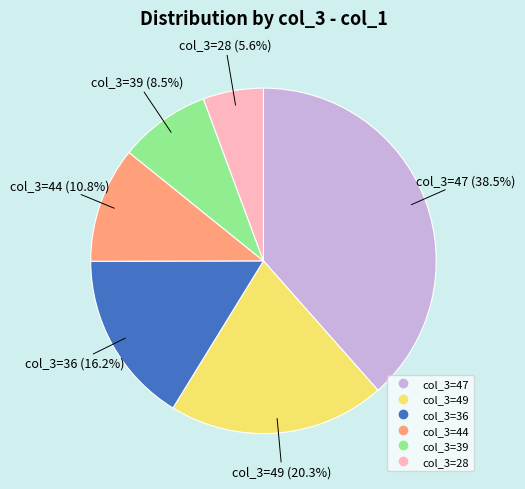

Count the number of slices in the pie.

6